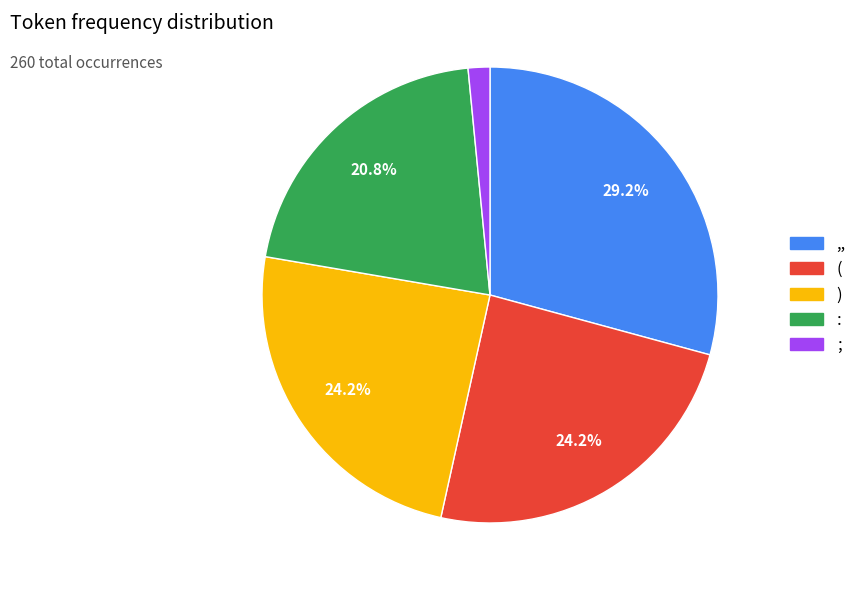

What is the smallest slice in the pie chart?

;